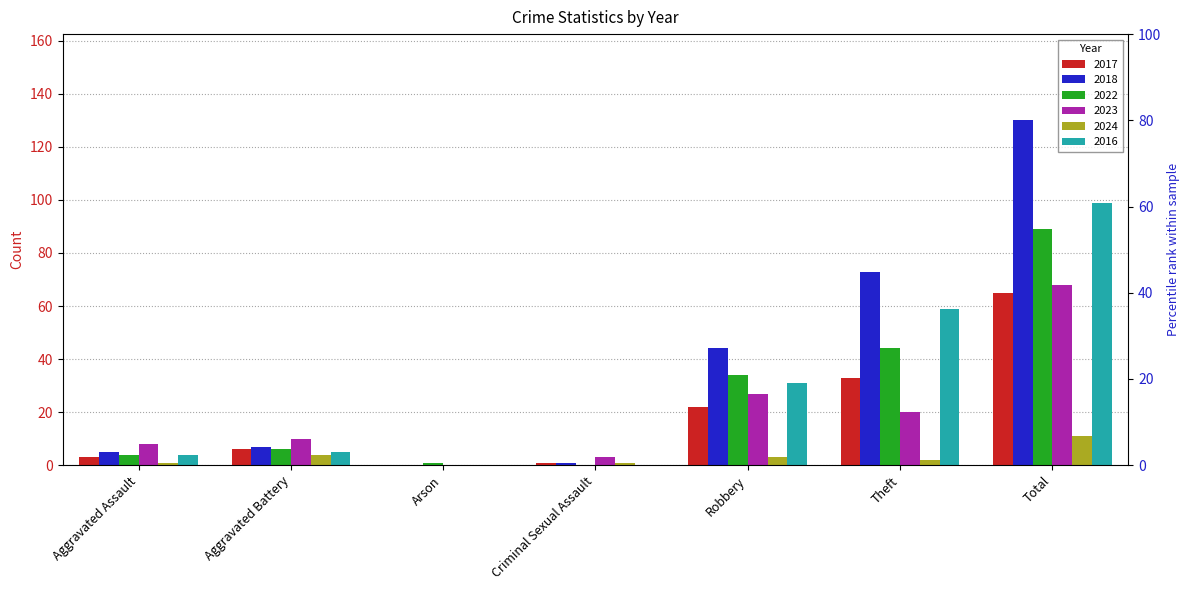

Is it true that 2022 equals 47 at Criminal Sexual Assault?

False